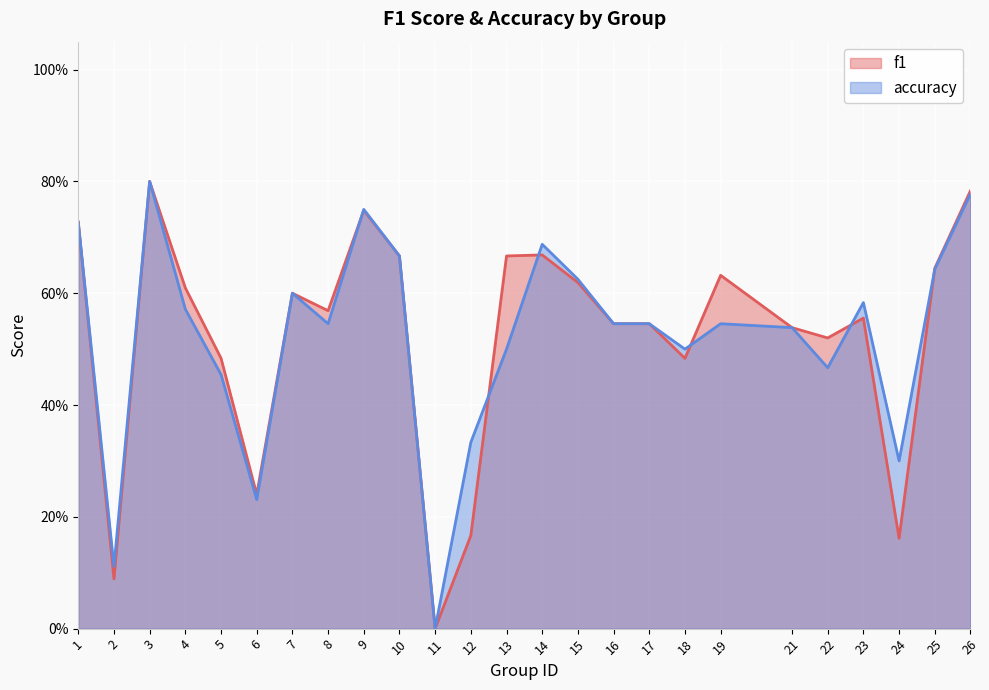

Which category has the highest value in the f1 series?

3